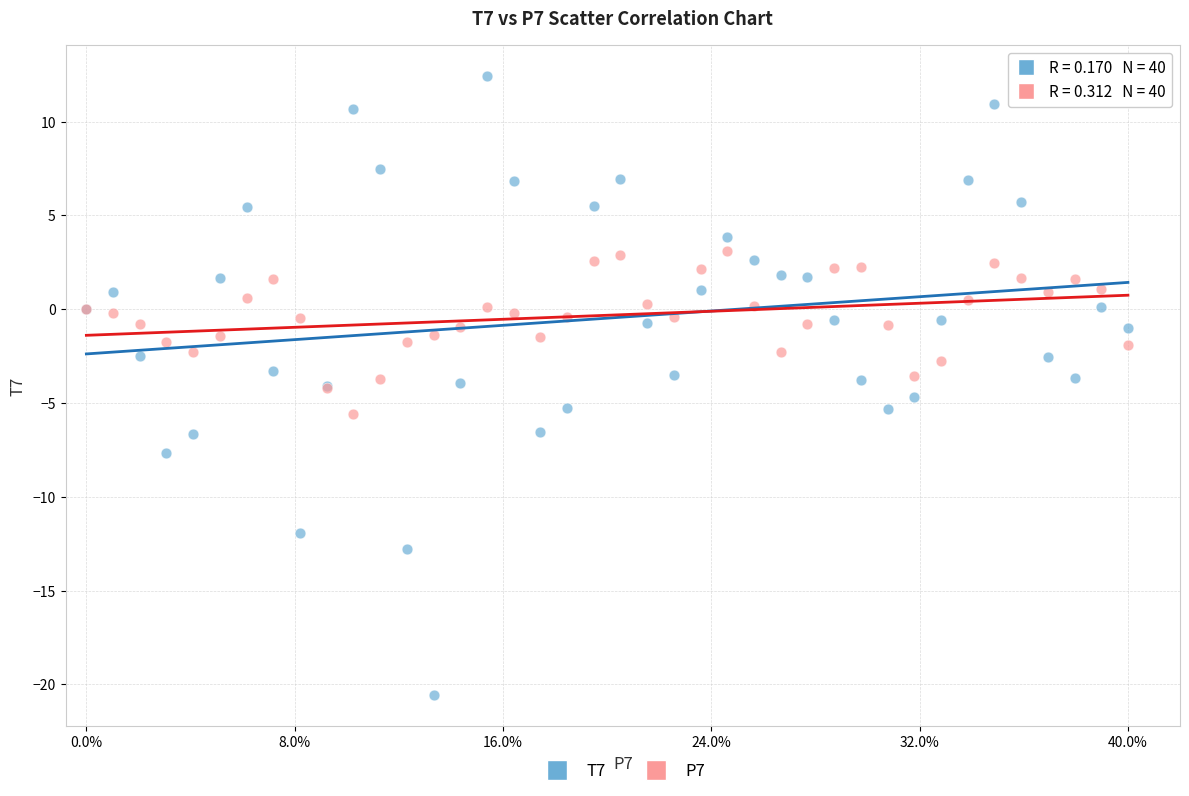

Which series reaches the maximum Y coordinate?

T7